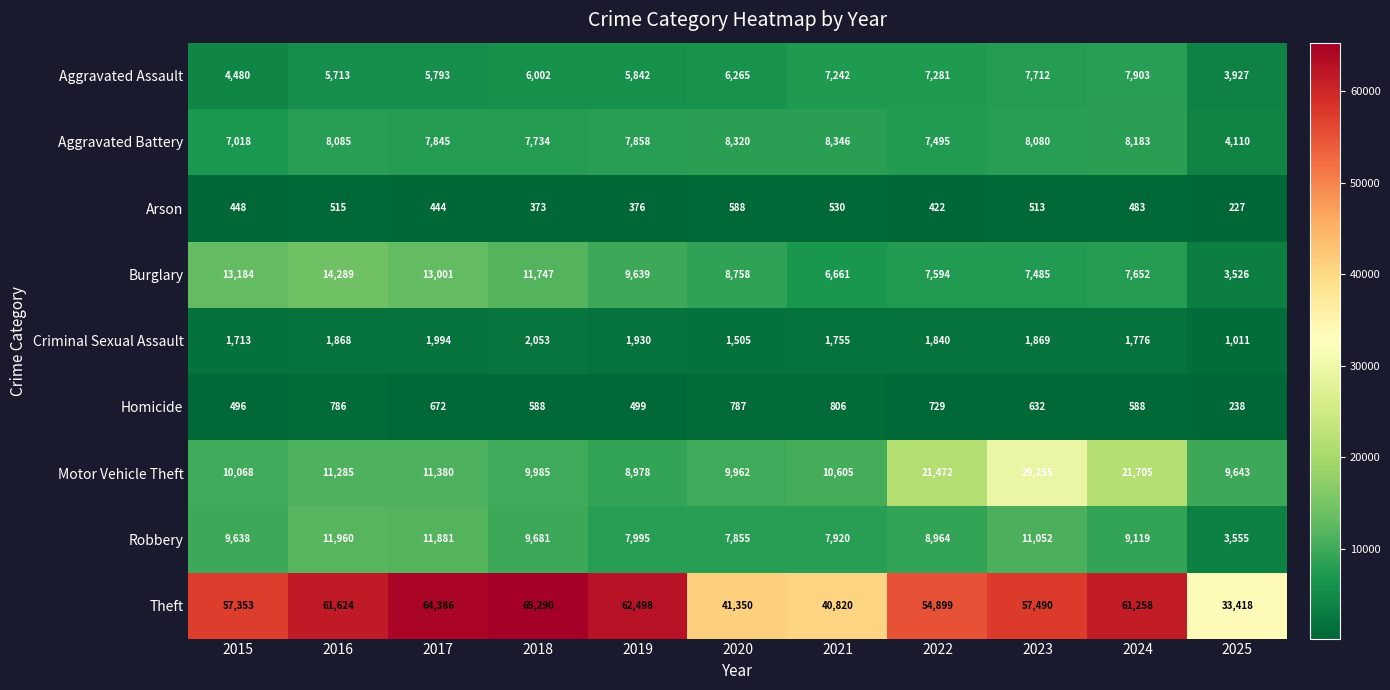

Which series has the widest spread of values?

Theft